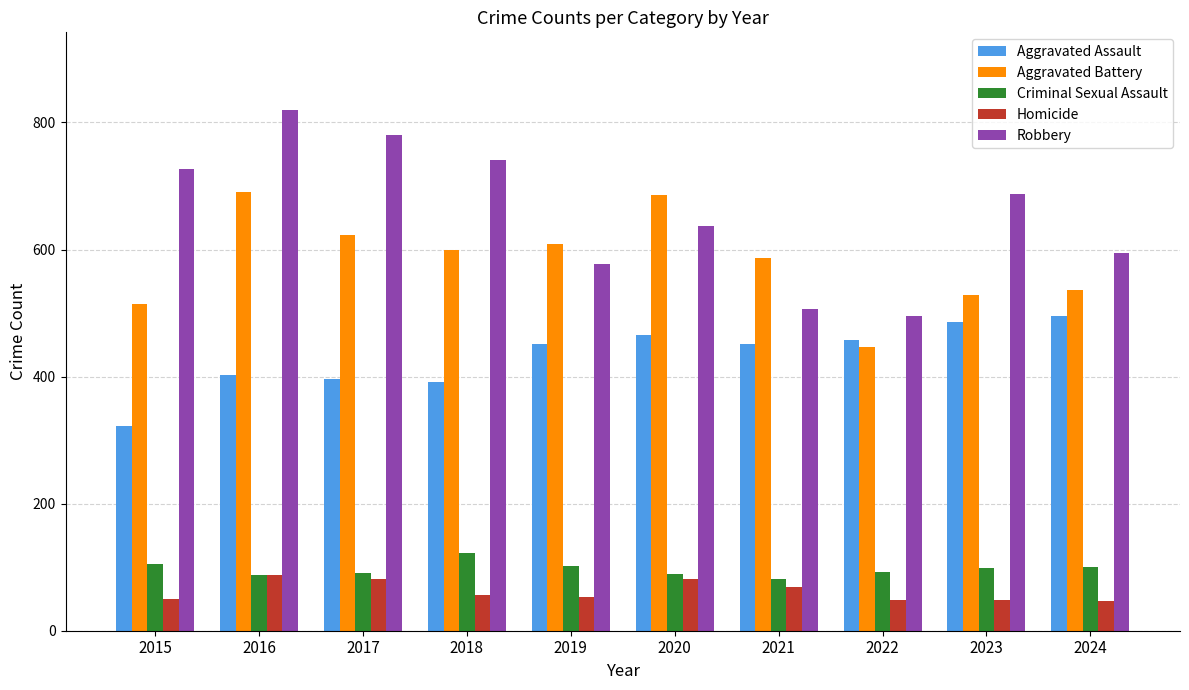

What is the difference between the maximum and minimum values in the Aggravated Battery series?

245